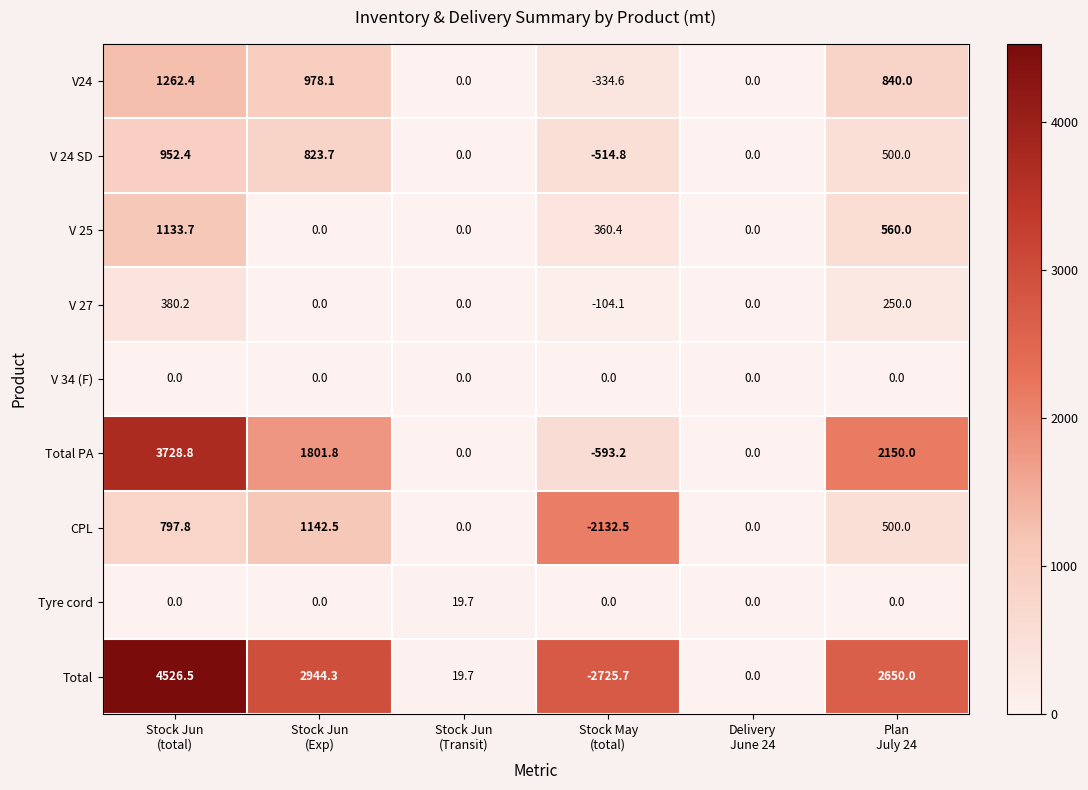

List the series in order of their peak value, highest first.

Total, Total PA, V24, CPL, V 25, V 24 SD, V 27, Tyre cord, V 34 (F)